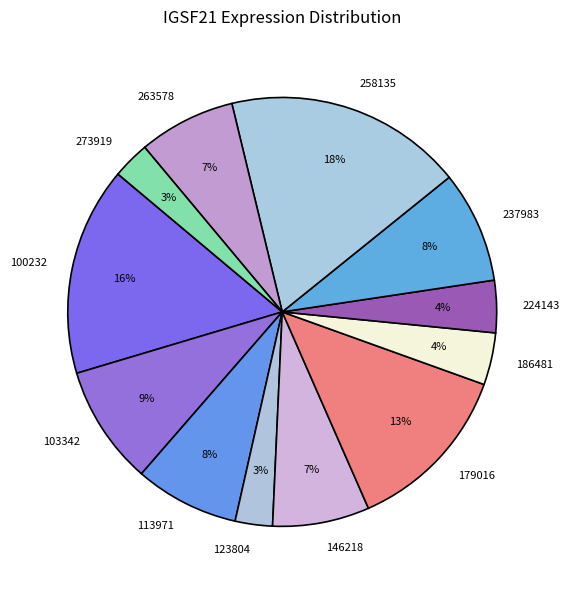

What is the largest slice in the pie chart?

258135